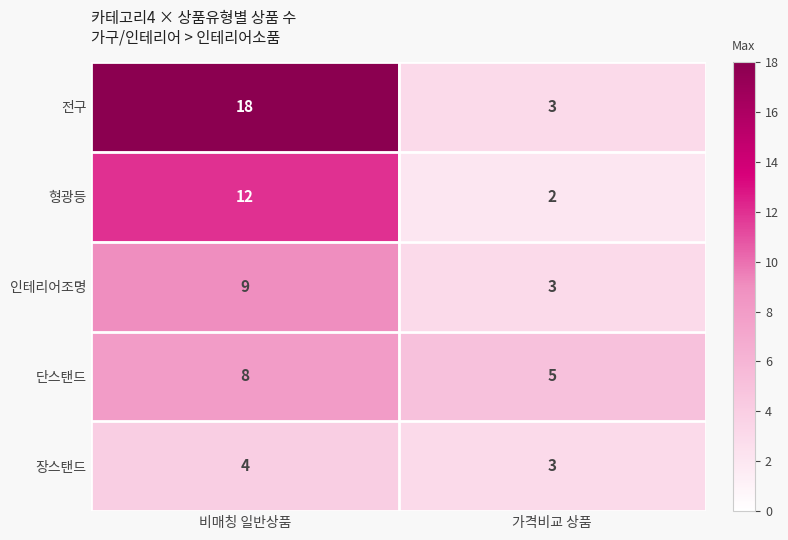

List the labels in order of 인테리어조명 value, smallest first.

가격비교 상품, 비매칭 일반상품